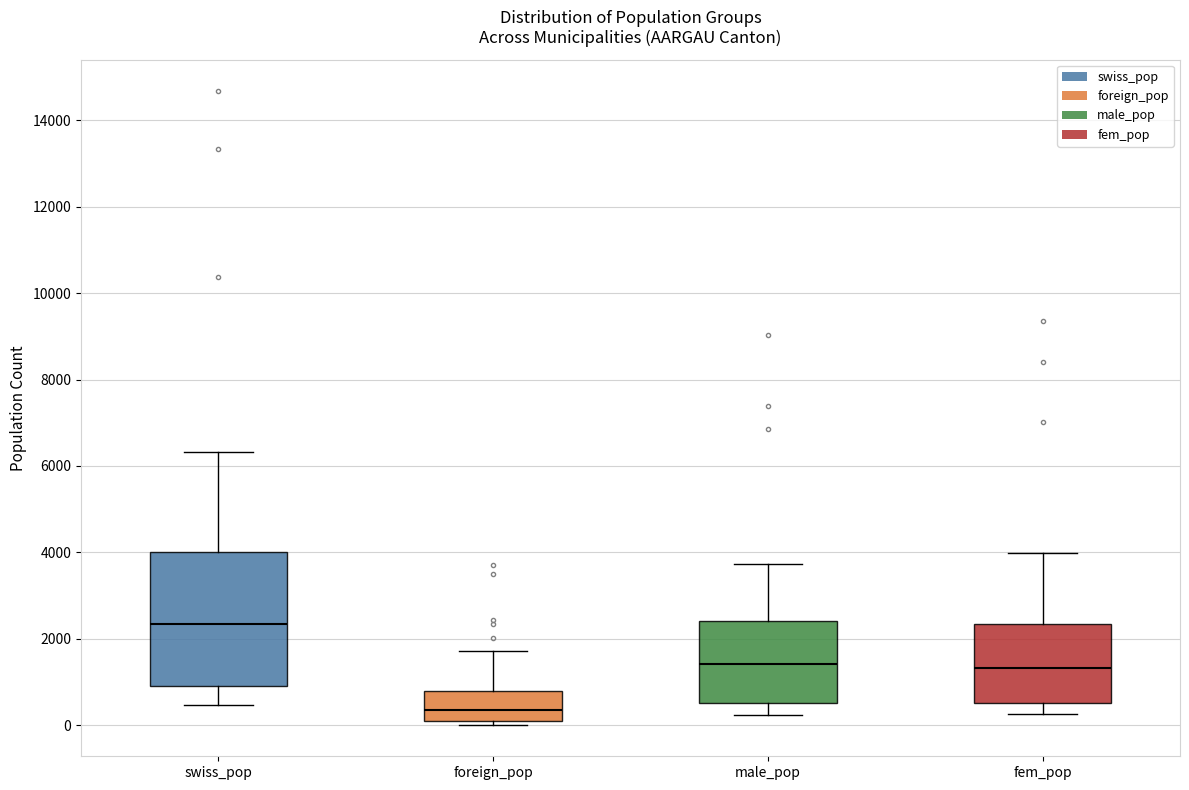

Reading left to right, transcribe this box plot: for each box, give where its median line is, the range the box spans, and where its two whiskers end, as read against the y-axis. The values are not printed on the chart, so give them approximately, as read against the axis.

swiss_pop: median 2400, box 1000 to 4000, whiskers 400 to 6400
foreign_pop: median 400, box 0 to 800, whiskers 0 (just below the box's lower edge) to 1800
male_pop: median 1400, box 600 to 2400, whiskers 200 to 3800
fem_pop: median 1400, box 600 to 2400, whiskers 200 to 4000